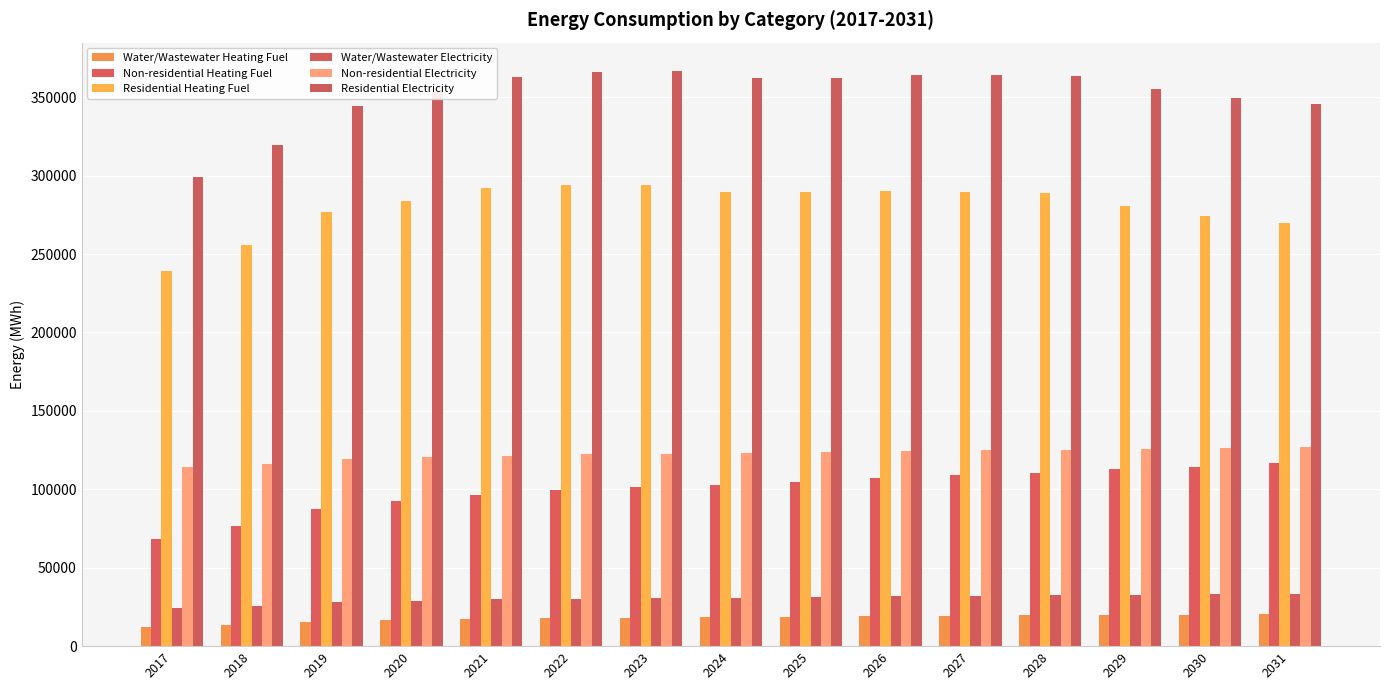

Does the chart contain any negative values?

No